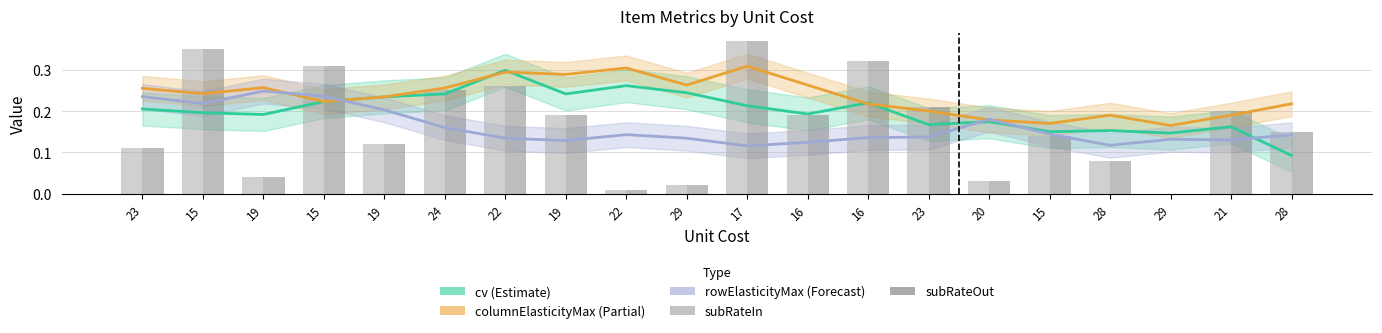

How many groups of bars are there?

20